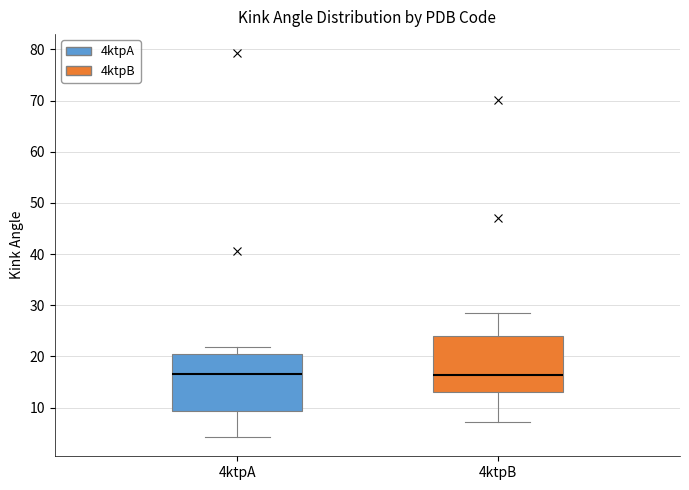

Reading left to right, read every box against the y-axis: the position of its median line, the range the box covers, and the ends of its whiskers. The values are not printed on the chart, so give them approximately, as read against the axis.

4ktpA: median 17, box 9 to 20, whiskers 4 to 22
4ktpB: median 16, box 13 to 24, whiskers 7 to 29